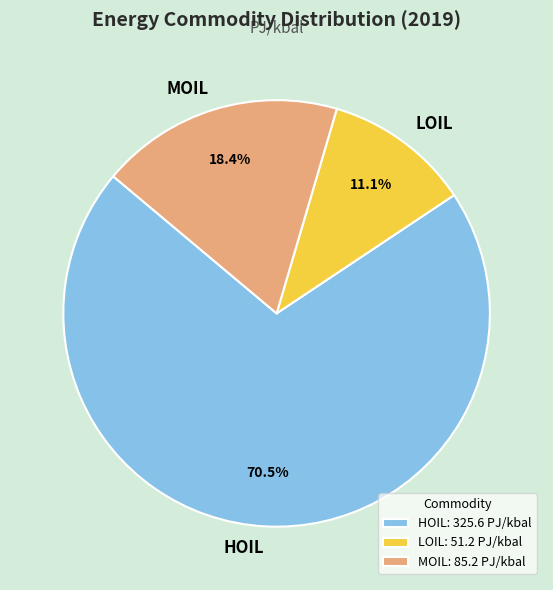

Count the number of slices in the pie.

3